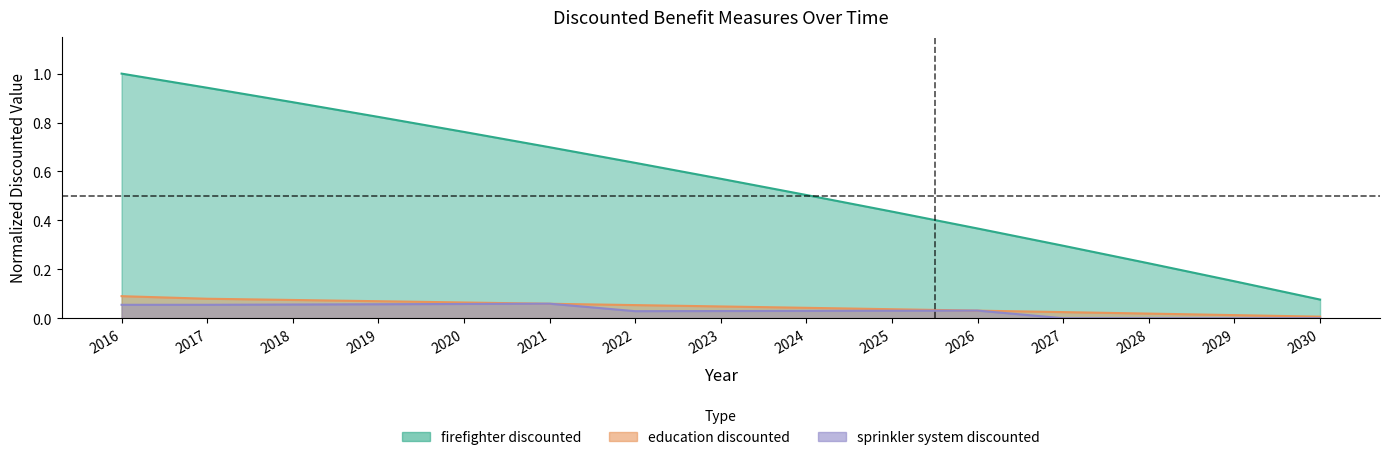

Between 2028 and 2019, which is larger?

2019